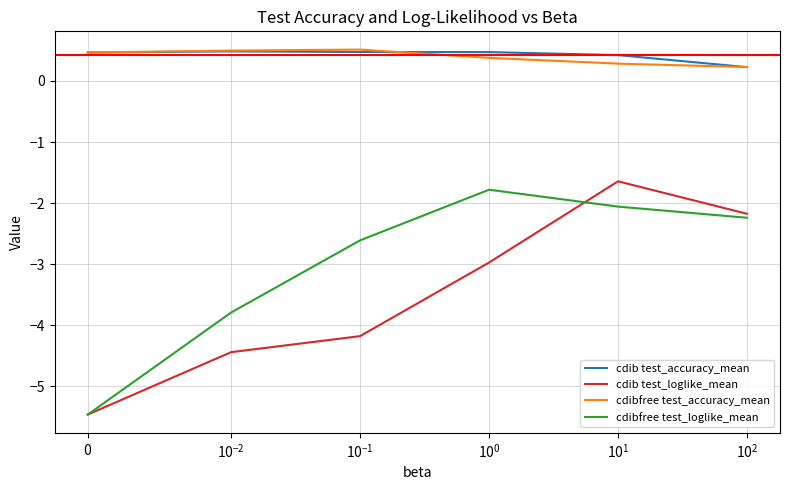

Reading right to left, list all the values displayed in this chart.

cdib test_accuracy_mean: 0.2	0.4	0.5	0.5	0.5	0.5
cdib test_loglike_mean: -2.2	-1.6	-3.0	-4.2	-4.4	-5.5
cdibfree test_accuracy_mean: 0.2	0.3	0.4	0.5	0.5	0.5
cdibfree test_loglike_mean: -2.2	-2.1	-1.8	-2.6	-3.8	-5.5